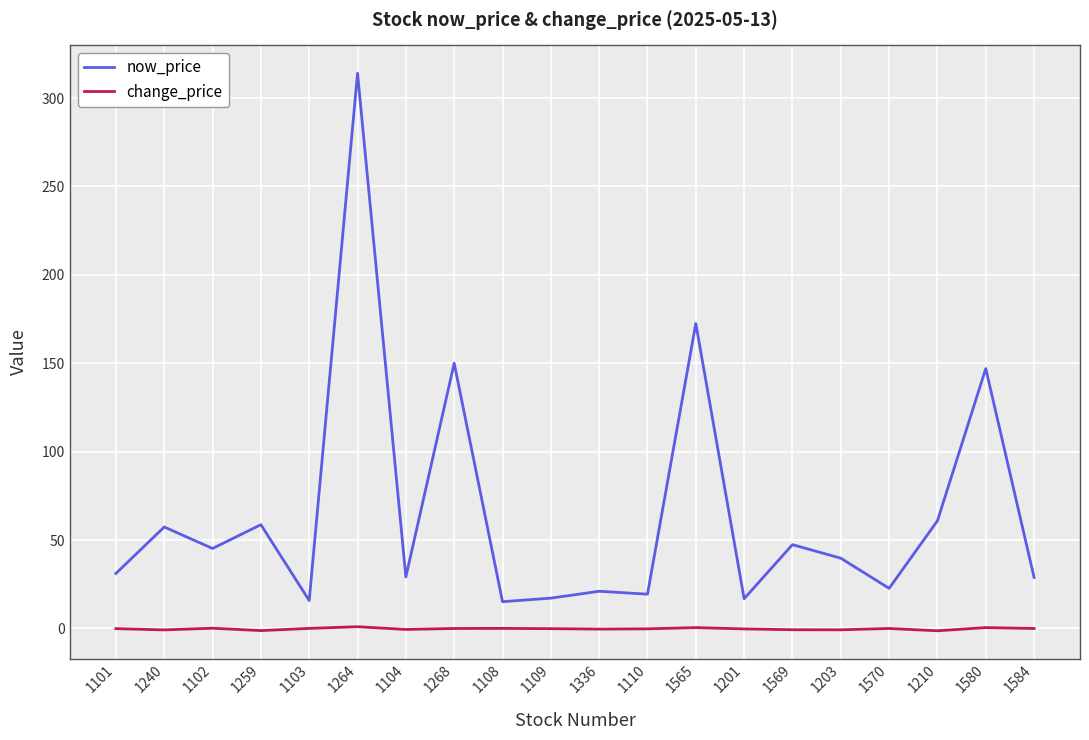

What position from the right is 1268?

13